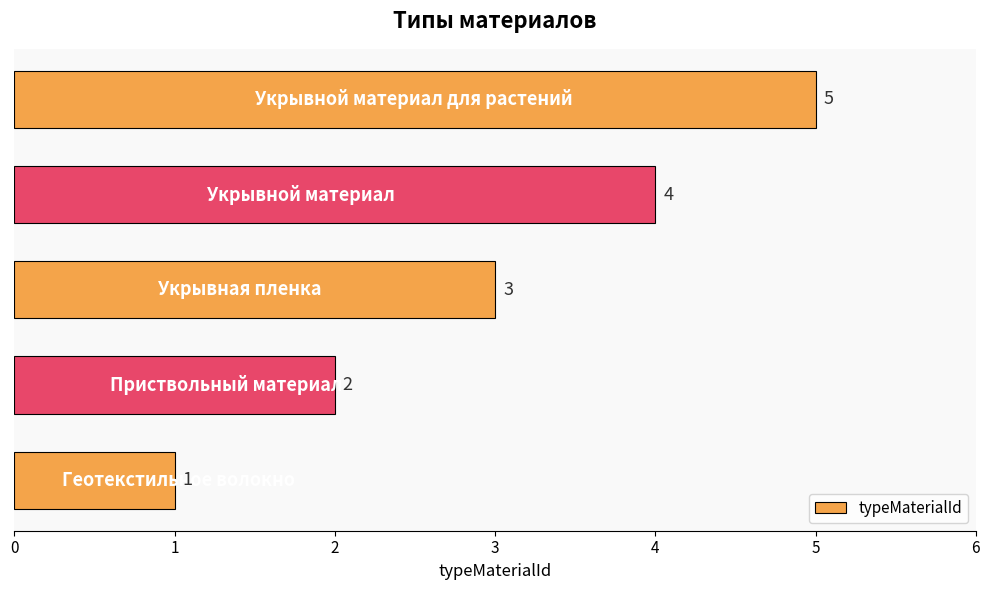

Count the values in the range 2 to 4.

3